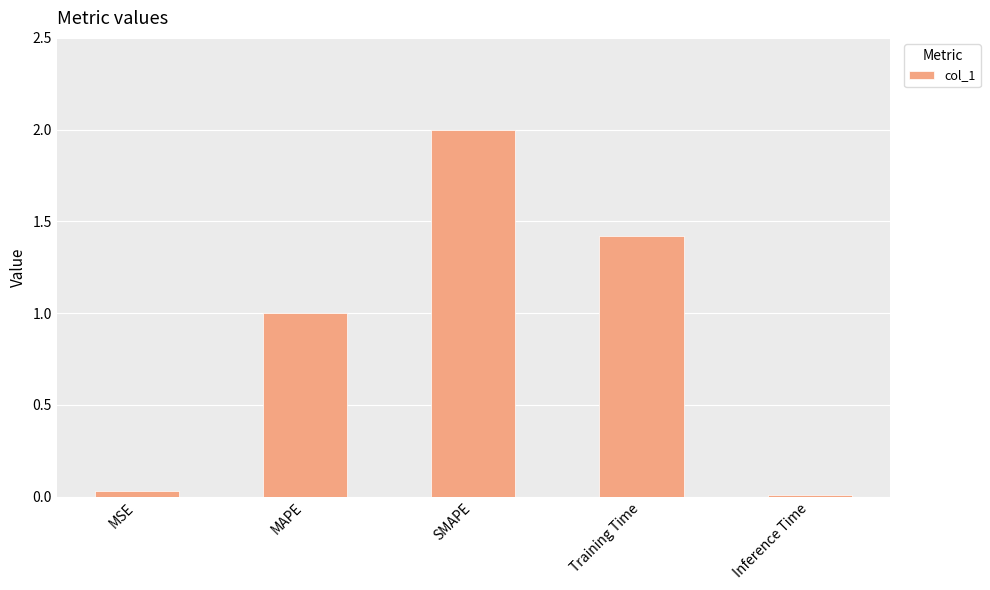

Which label corresponds to the smallest value in the chart?

Inference Time